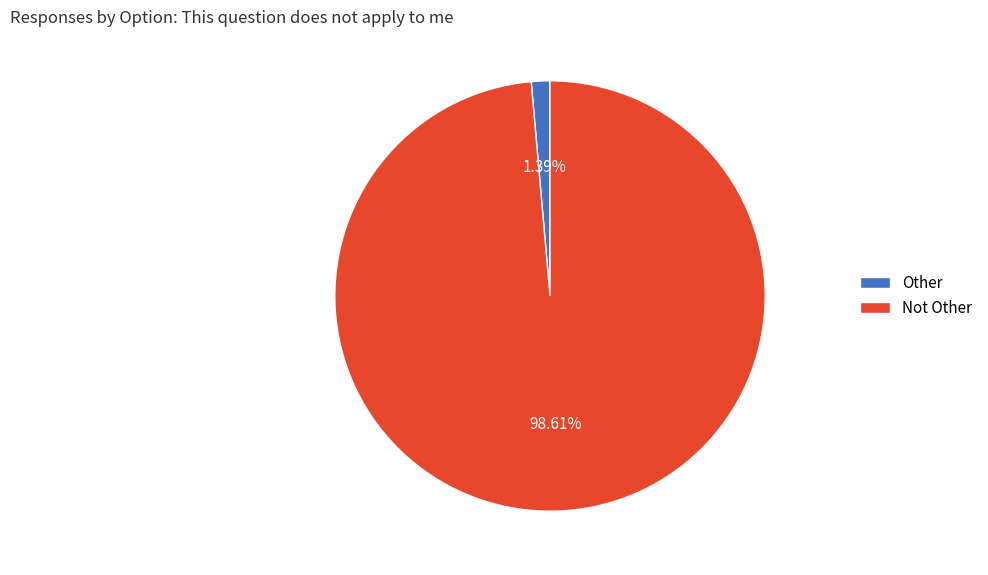

To the nearest percent, what is the difference between the largest and smallest slice percentages?

97%